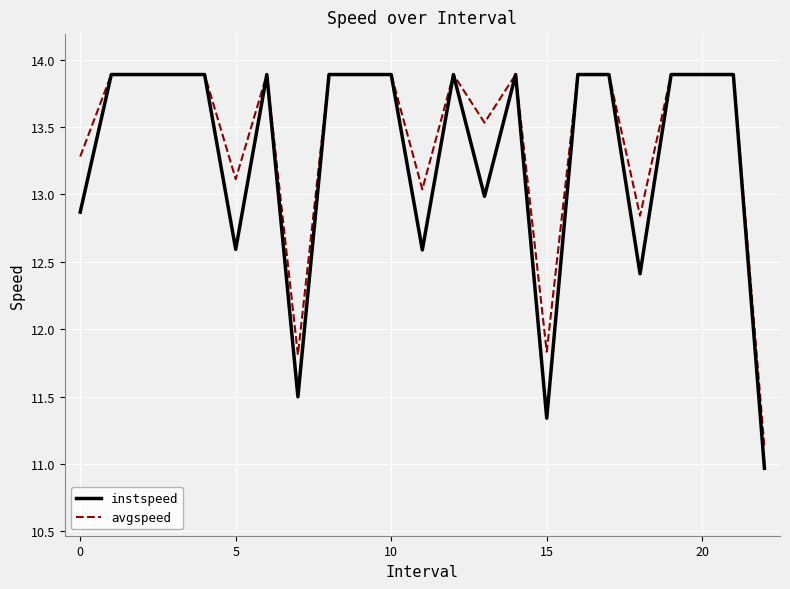

What is the sum of all instspeed values?

305.6